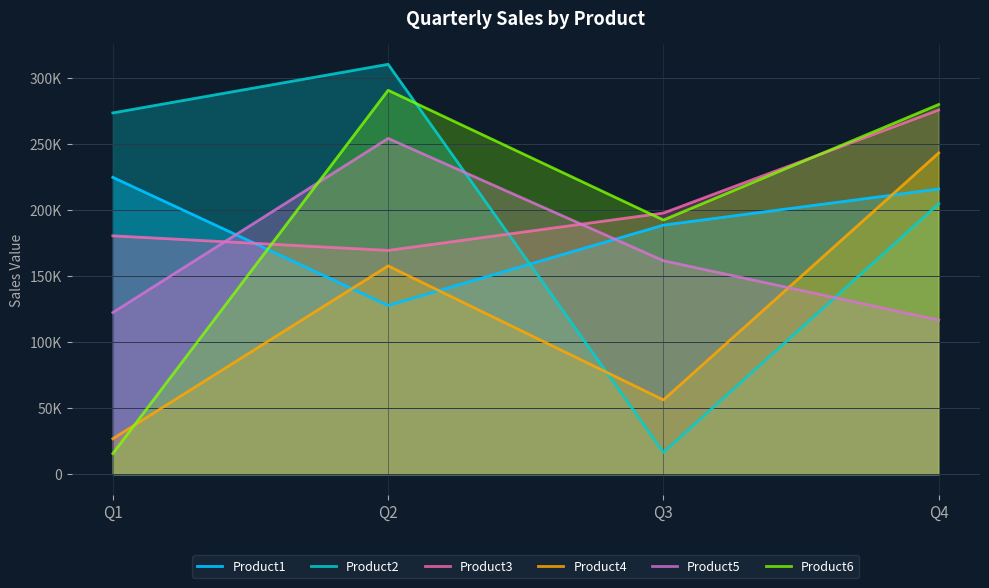

The Product6 series shows 280013 at Q4. True or false?

True